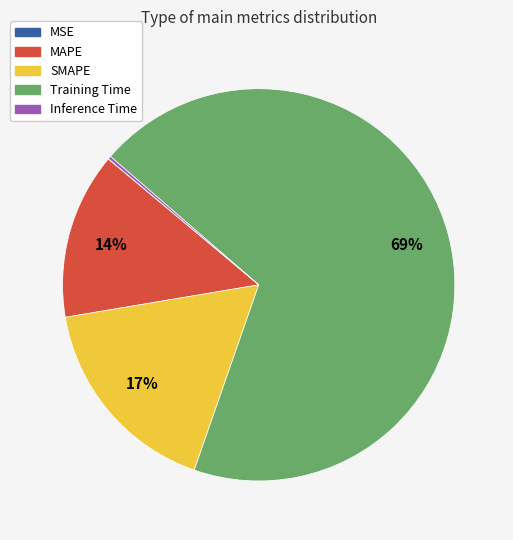

Does MAPE represent more than half of the total?

No